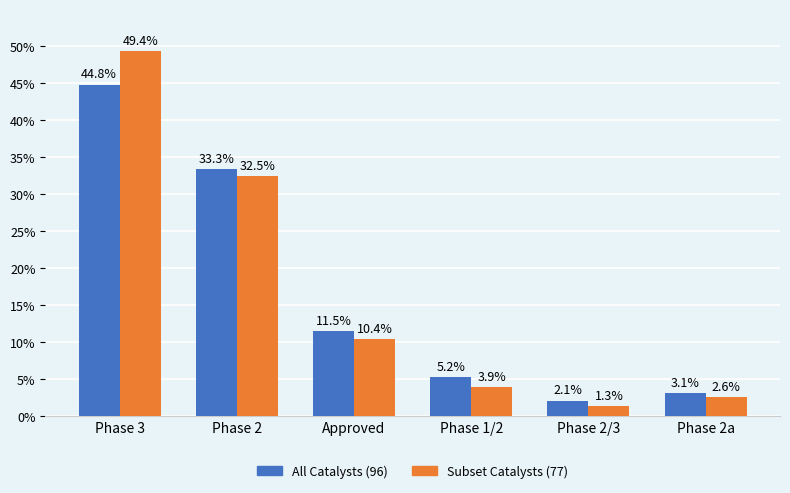

At which category is the sum across all series the highest?

Phase 3